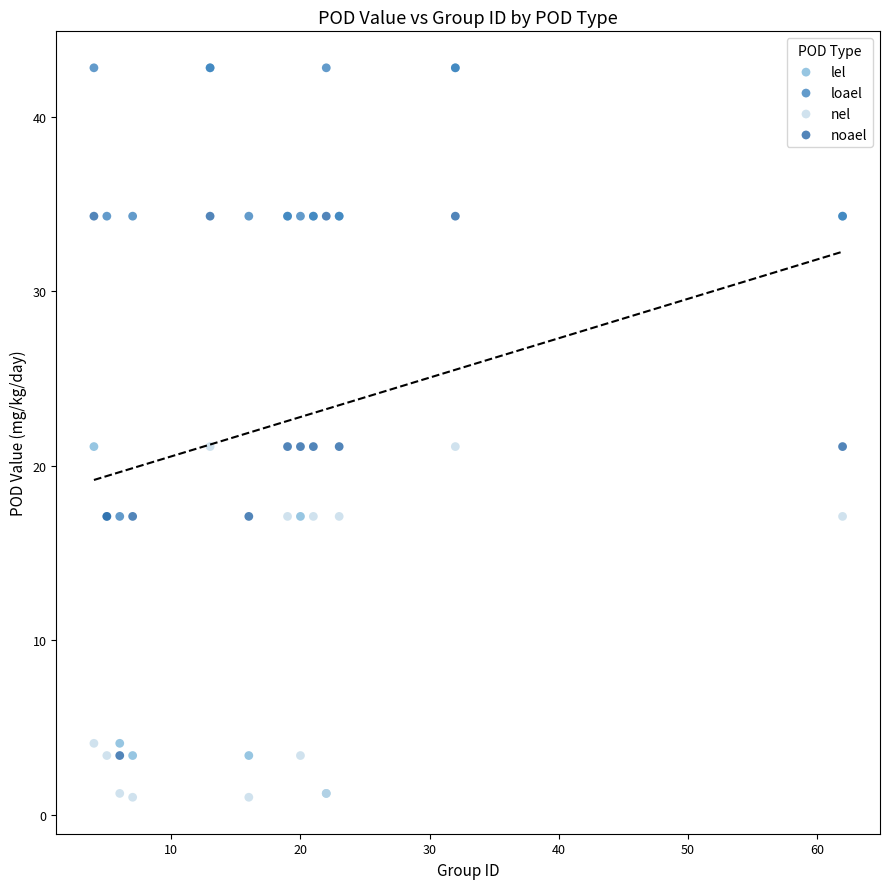

Which series has the widest spread of Y values?

lel